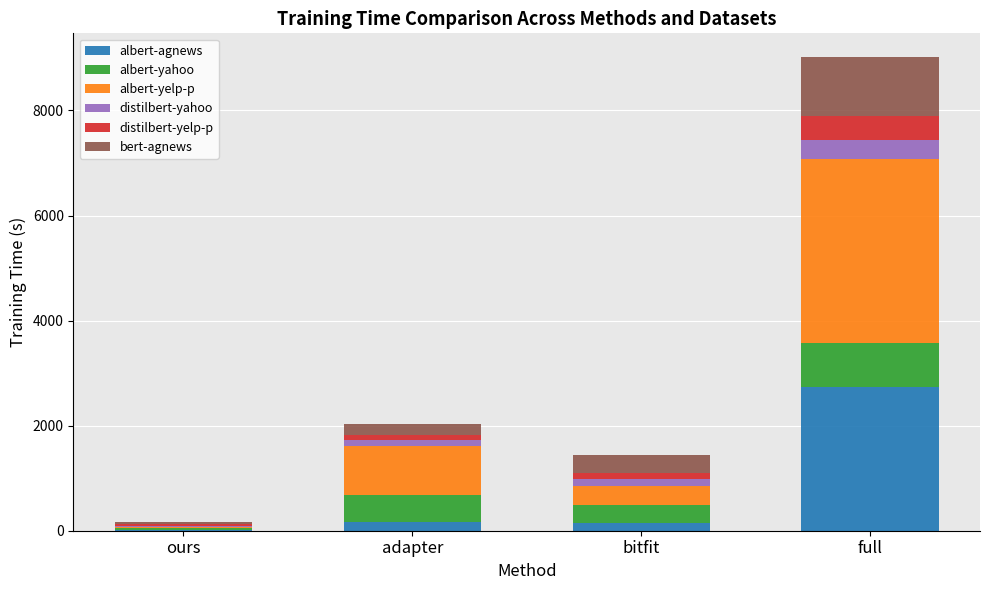

What are all the series names shown in the legend?

albert-agnews, albert-yahoo, albert-yelp-p, distilbert-yahoo, distilbert-yelp-p, bert-agnews